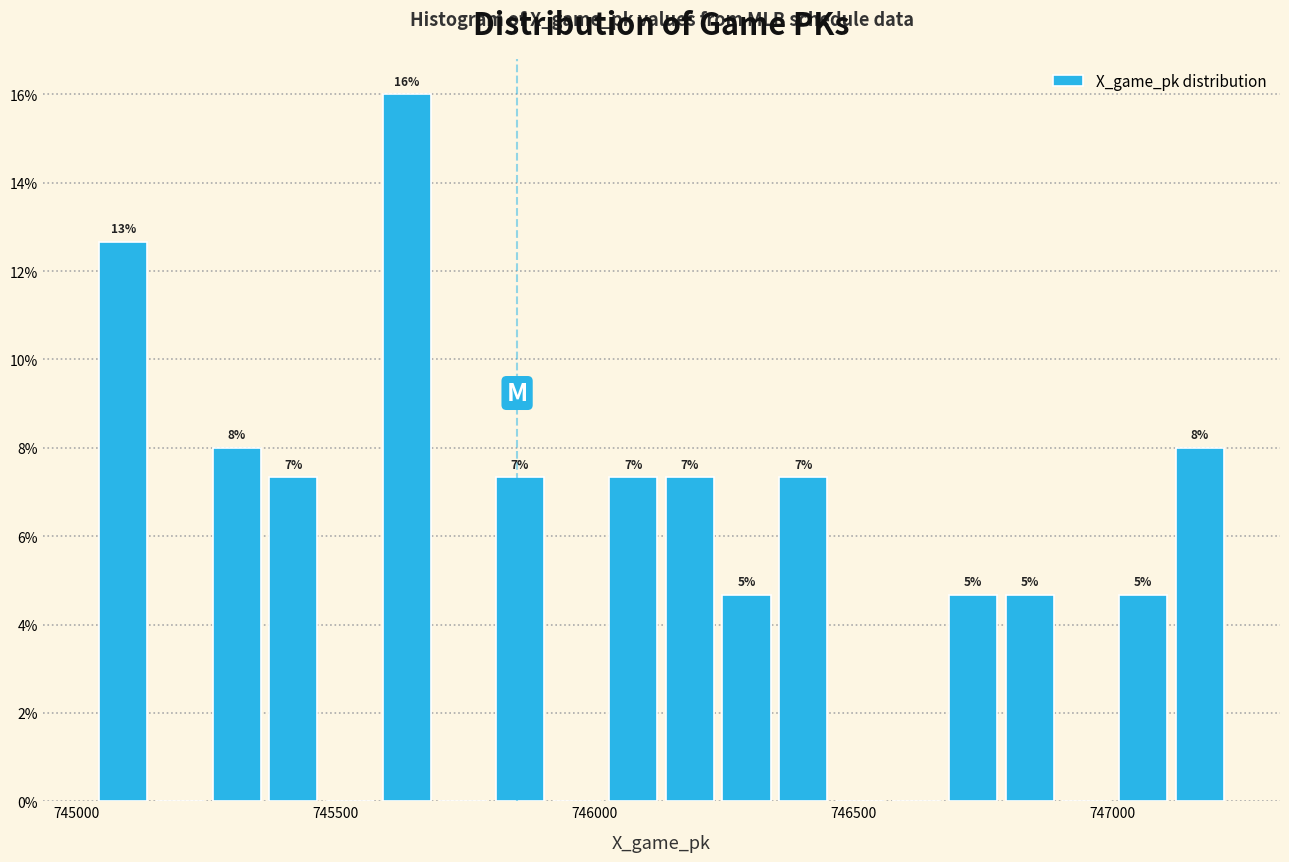

Around what value on the x-axis is the tallest bar? Give the approximate position of its centre, as read against the axis.

745650